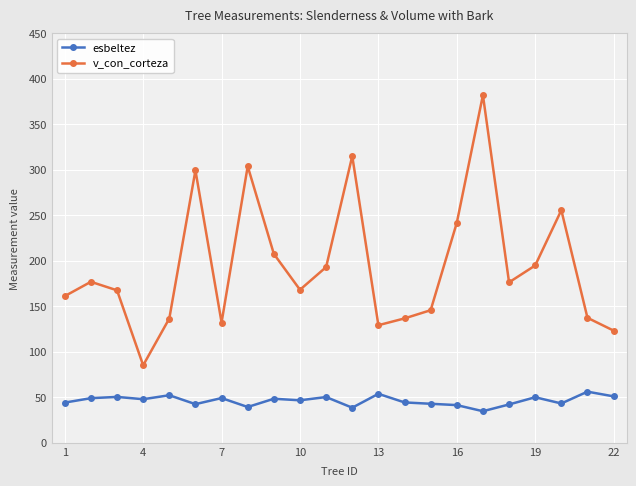

True or false: esbeltez and v_con_corteza intersect in this chart.

False